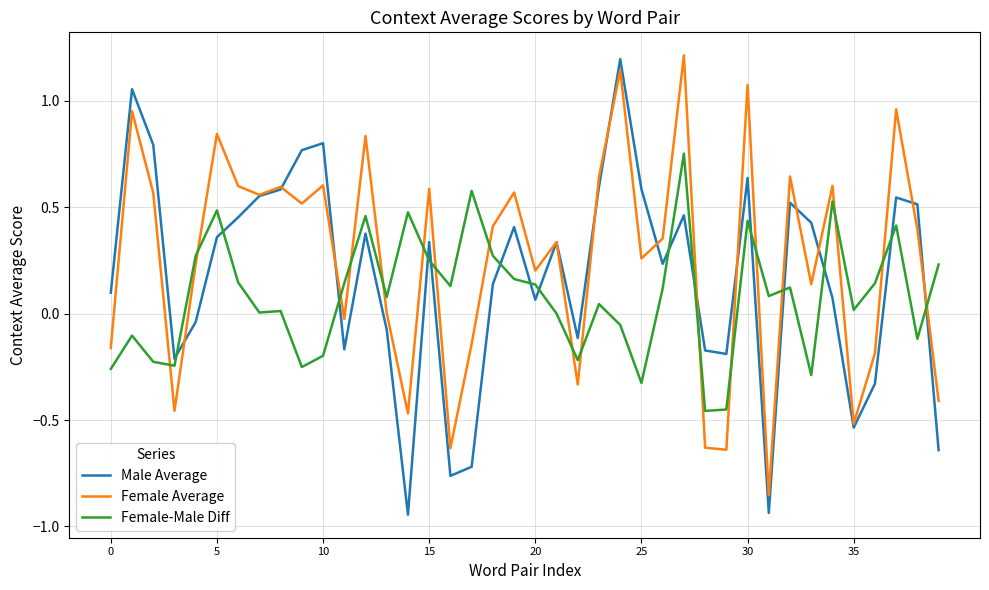

True or false: Female Average and Female-Male Diff cross at least once.

True